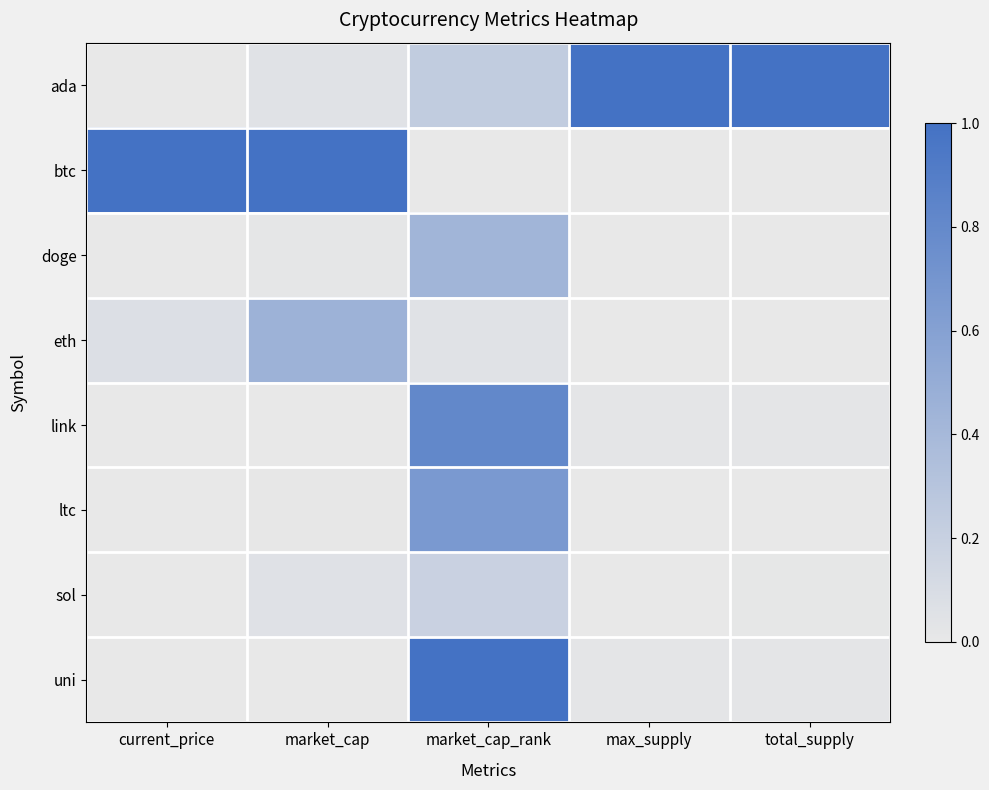

Which category has the highest value across all series?

max_supply